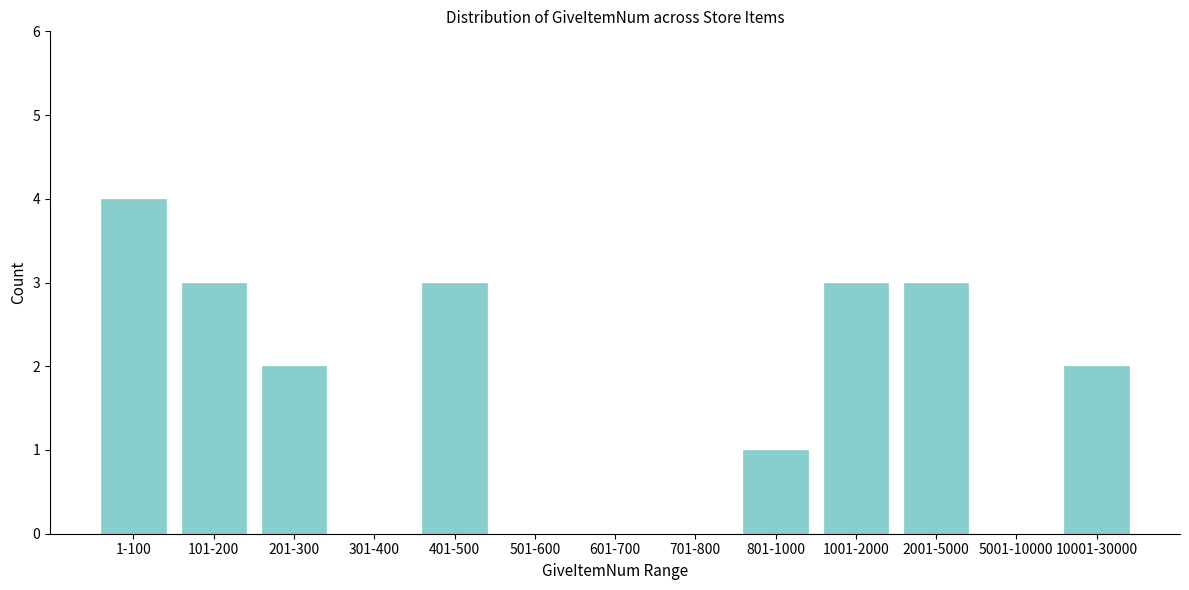

Reading left to right, list all the values displayed in this chart.

1-100=4	101-200=3	201-300=2	301-400=0	401-500=3	501-600=0	601-700=0	701-800=0	801-1000=1	1001-2000=3	2001-5000=3	5001-10000=0	10001-30000=2